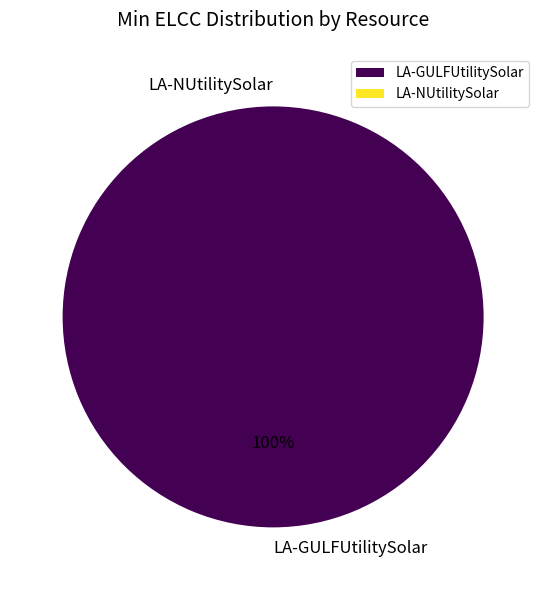

To the nearest percent, what portion does LA-GULFUtilitySolar represent?

100%